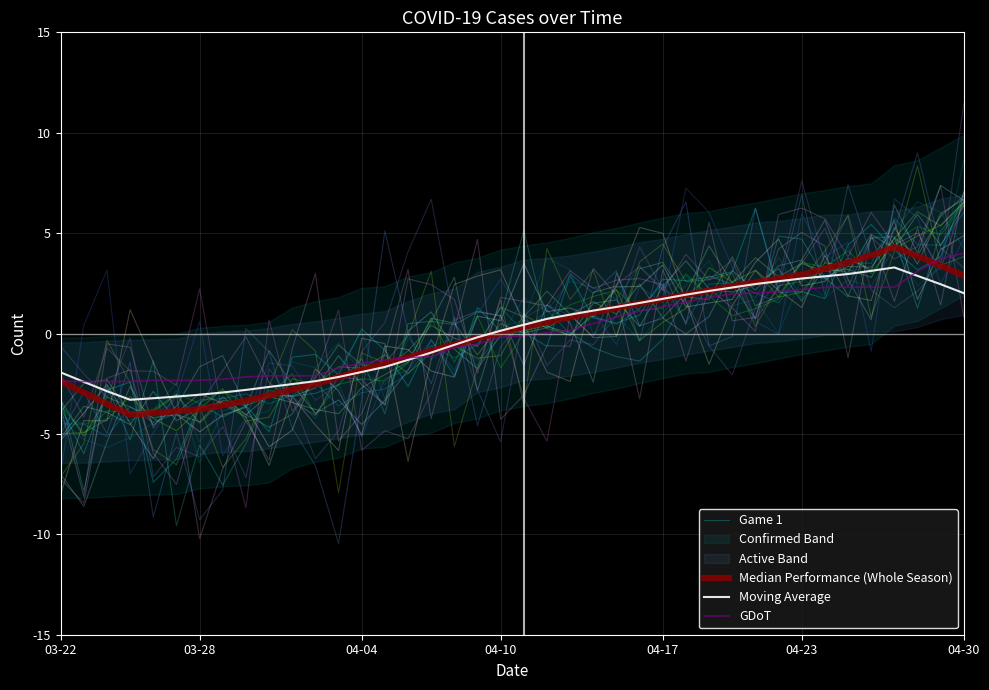

What is the minimum value for GDoT?

-2.4